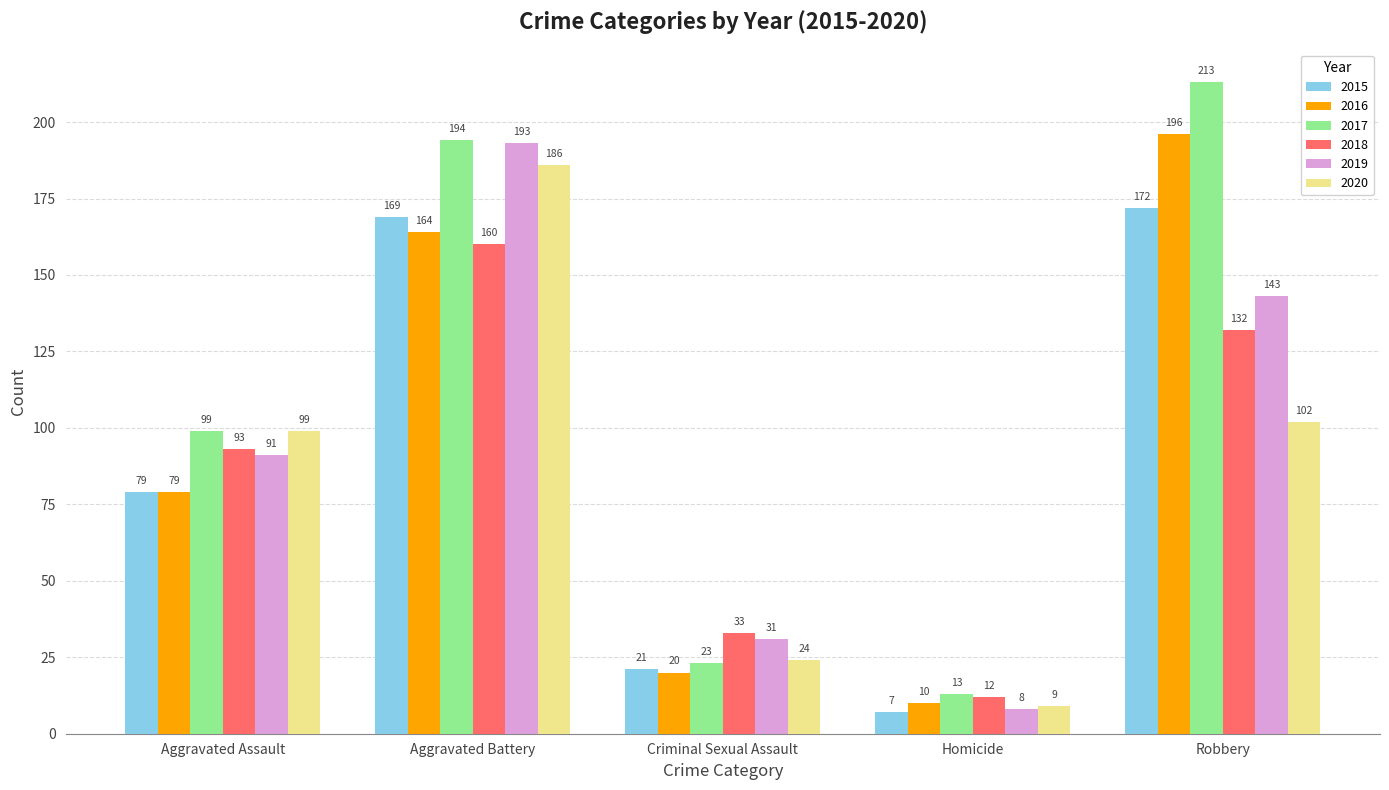

Which category has the highest value in the 2020 series?

Aggravated Battery